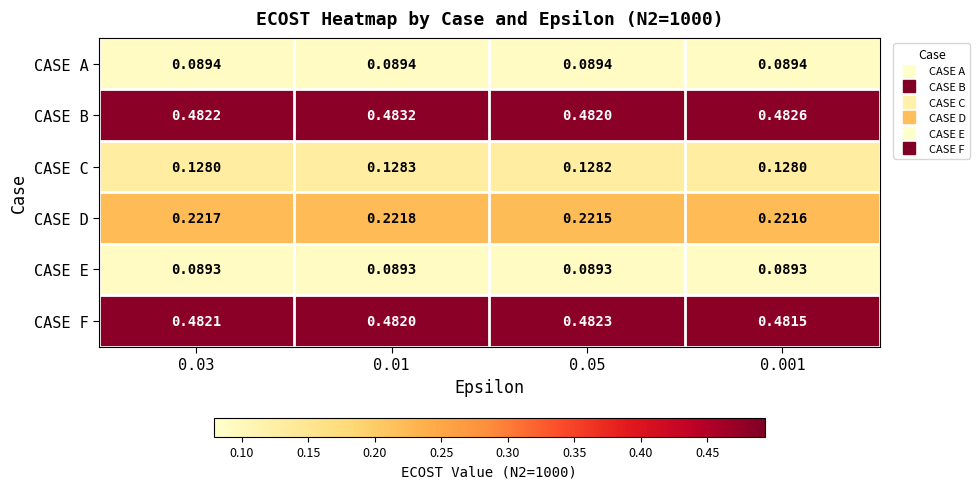

At which category is the sum across all series the highest?

0.01